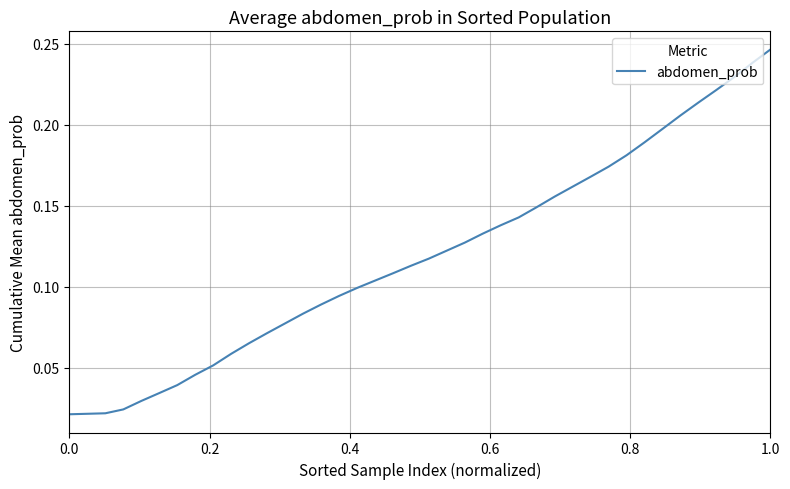

How many lines are shown in the chart?

1